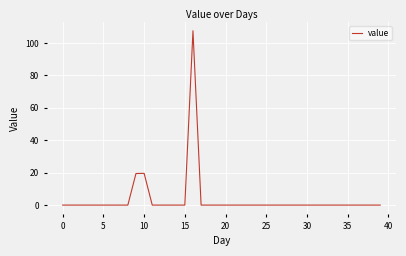

What is the greatest value displayed?

107.5